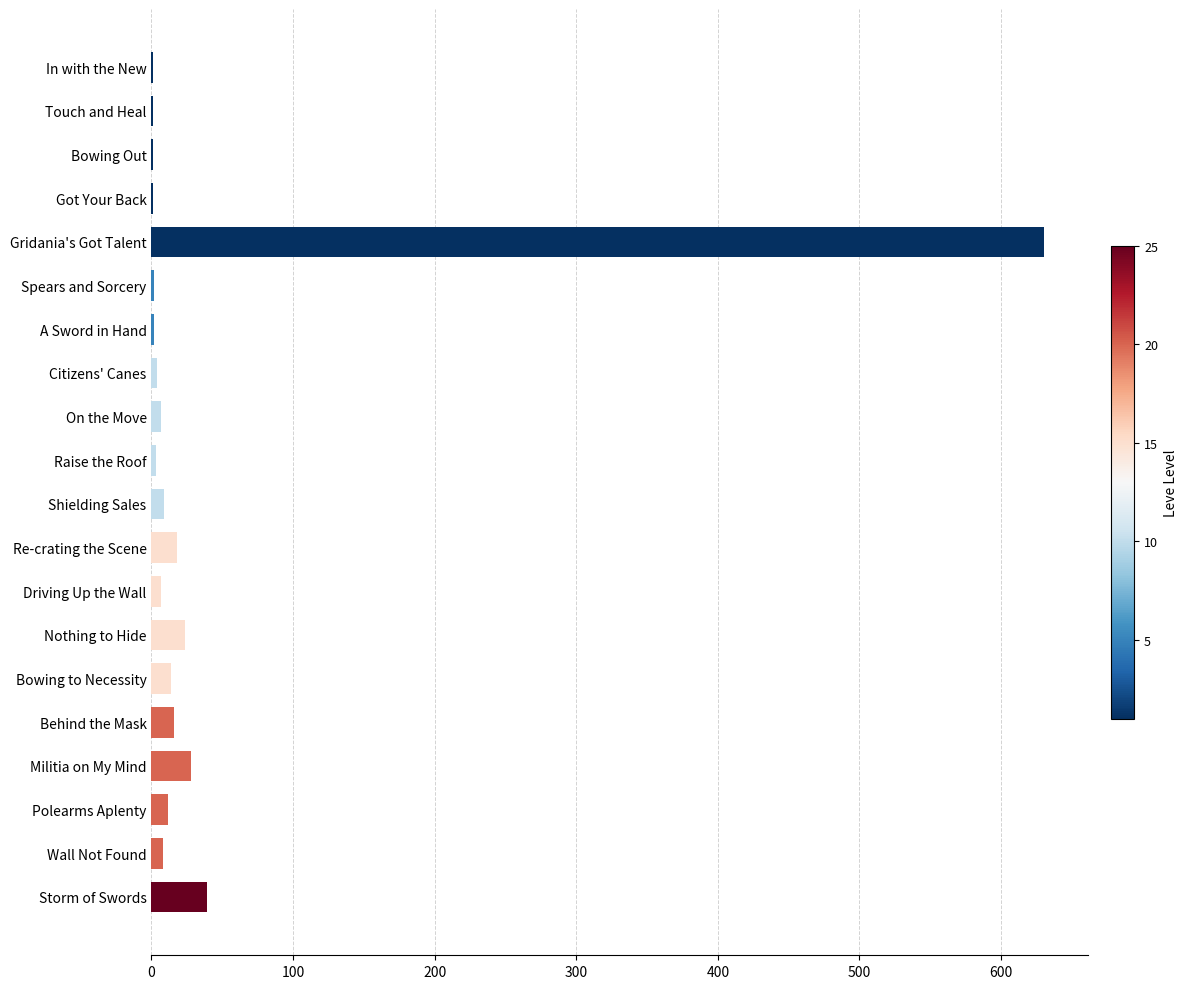

What is the sum of all values?

827